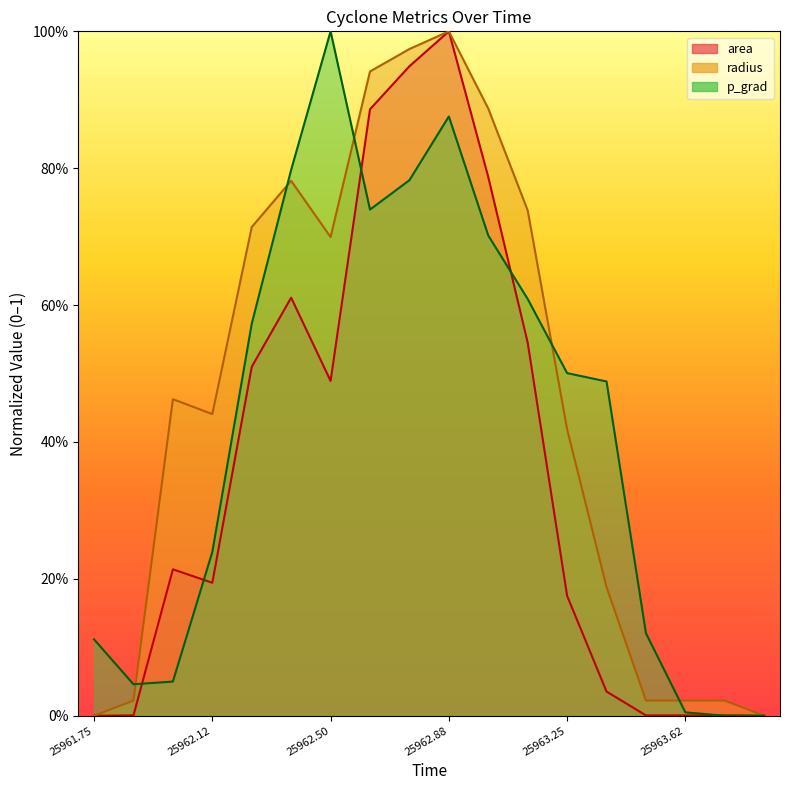

What is the label of the 15th point from the right?

25962.12